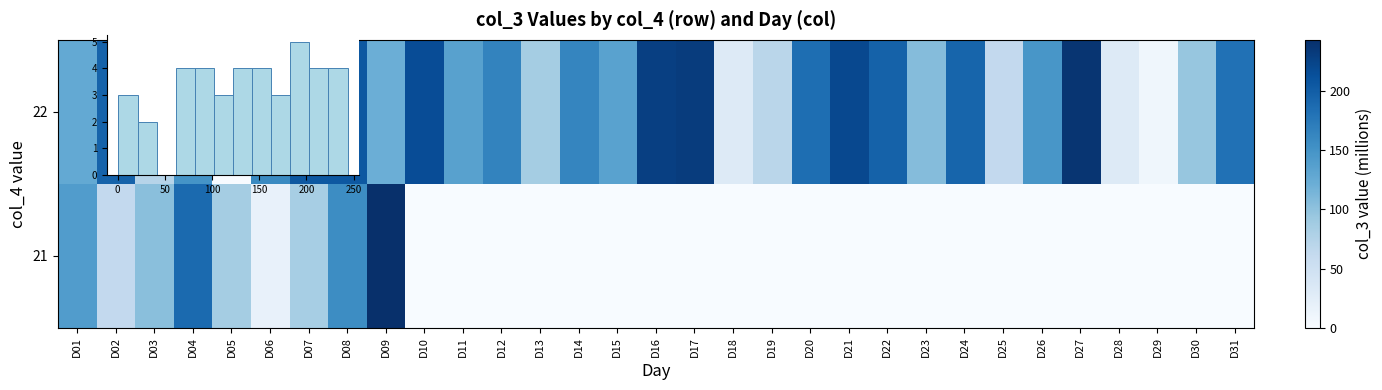

The value of 21 at D19 is 0.0. True or false?

True